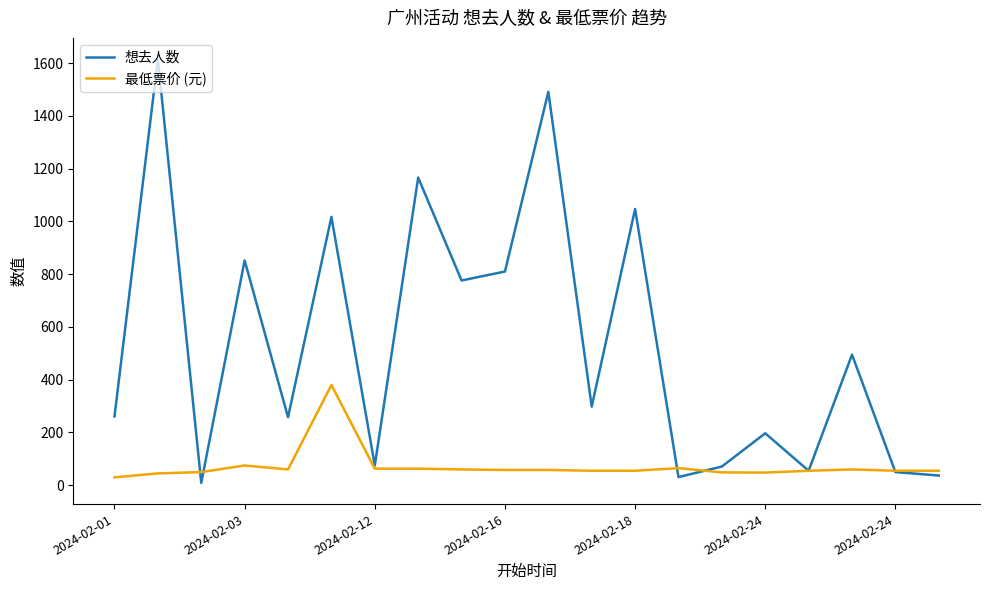

Rank the series by their maximum value, from highest to lowest.

想去人数, 最低票价 (元)